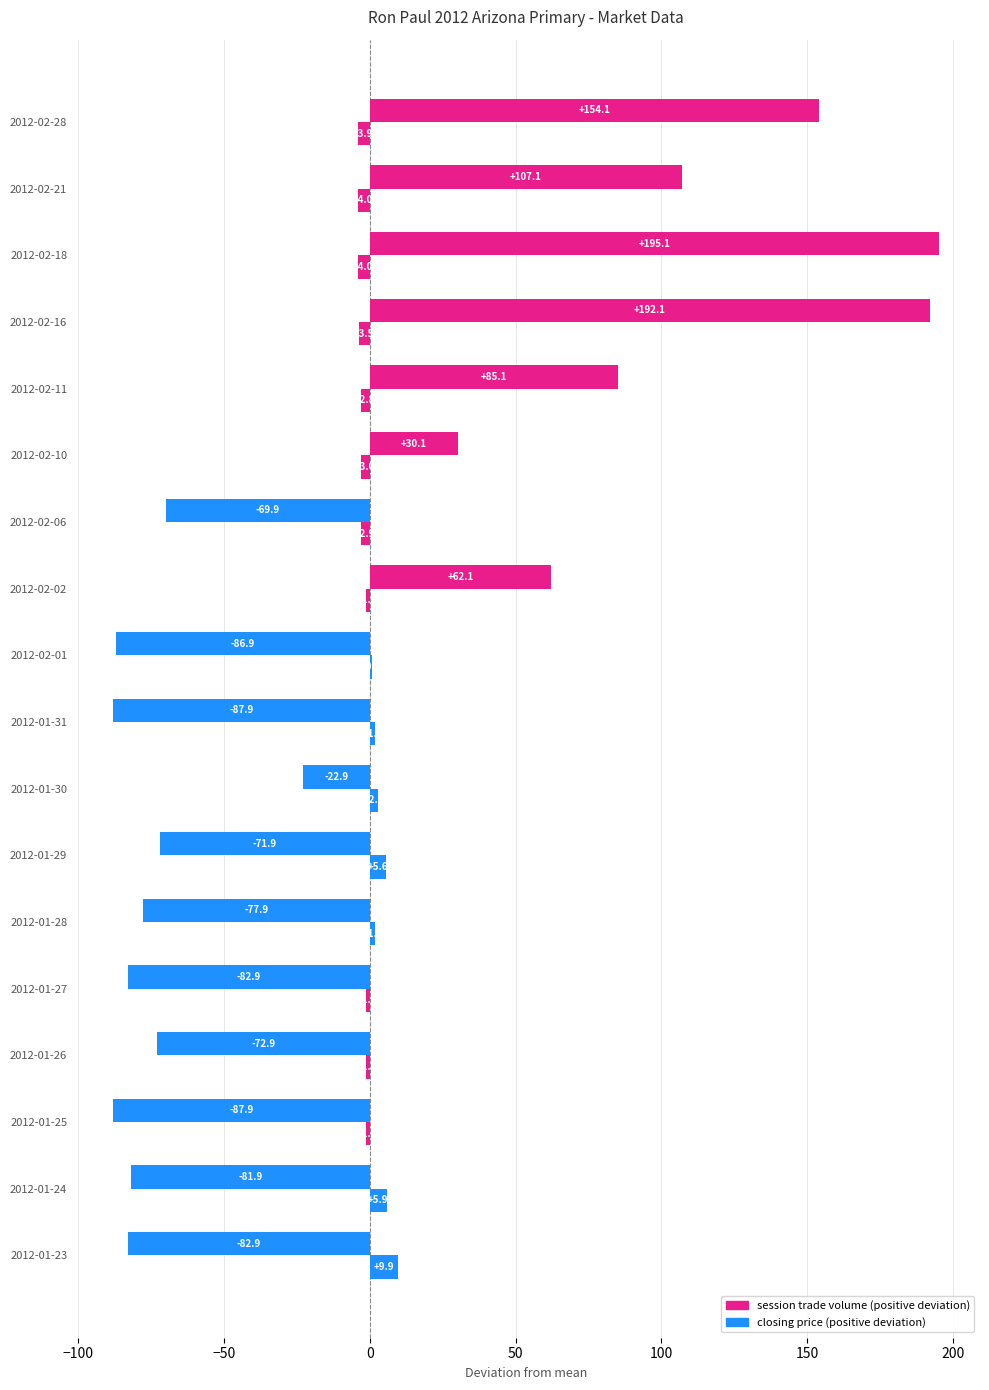

How many data points does each series have?

18